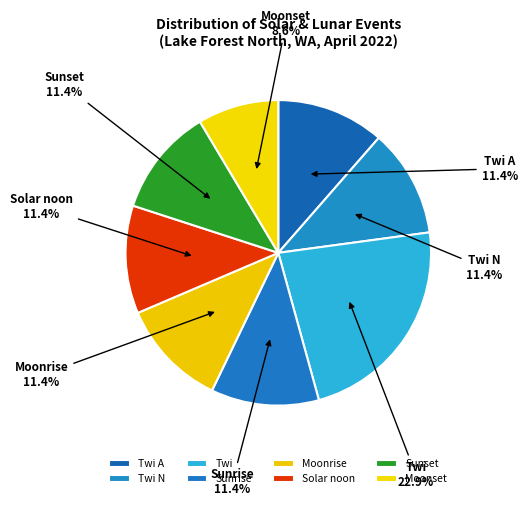

Is Solar noon the majority of the pie?

No